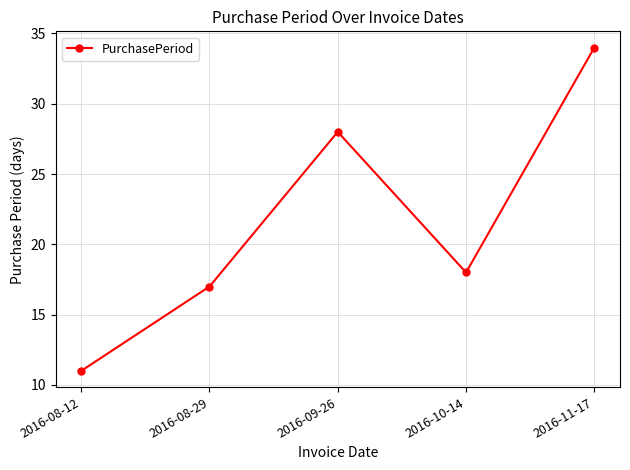

Rank the categories by value from highest to lowest.

2016-11-17, 2016-09-26, 2016-10-14, 2016-08-29, 2016-08-12